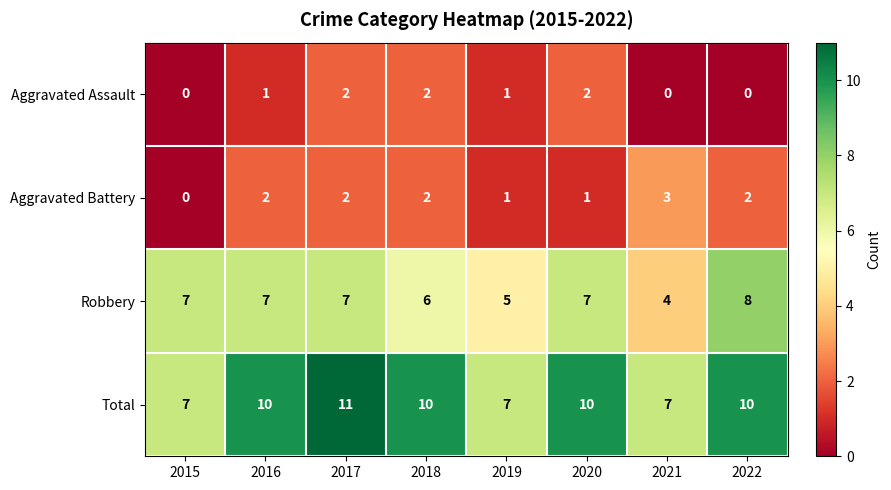

What is the lowest value of the Total series?

7